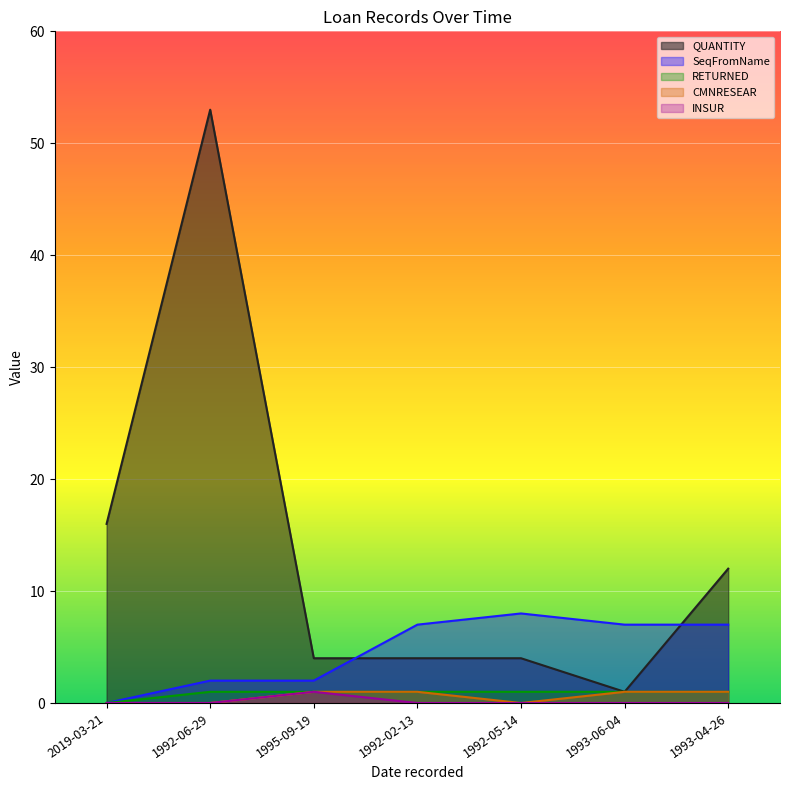

Rank the categories by RETURNED value from highest to lowest.

1992-06-29, 1995-09-19, 1992-02-13, 1992-05-14, 1993-06-04, 1993-04-26, 2019-03-21